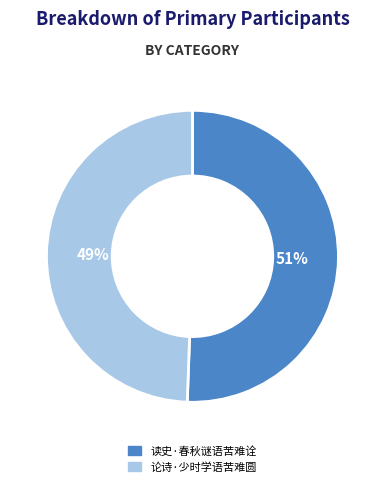

What is the majority slice?

读史·春秋谜语苦难诠